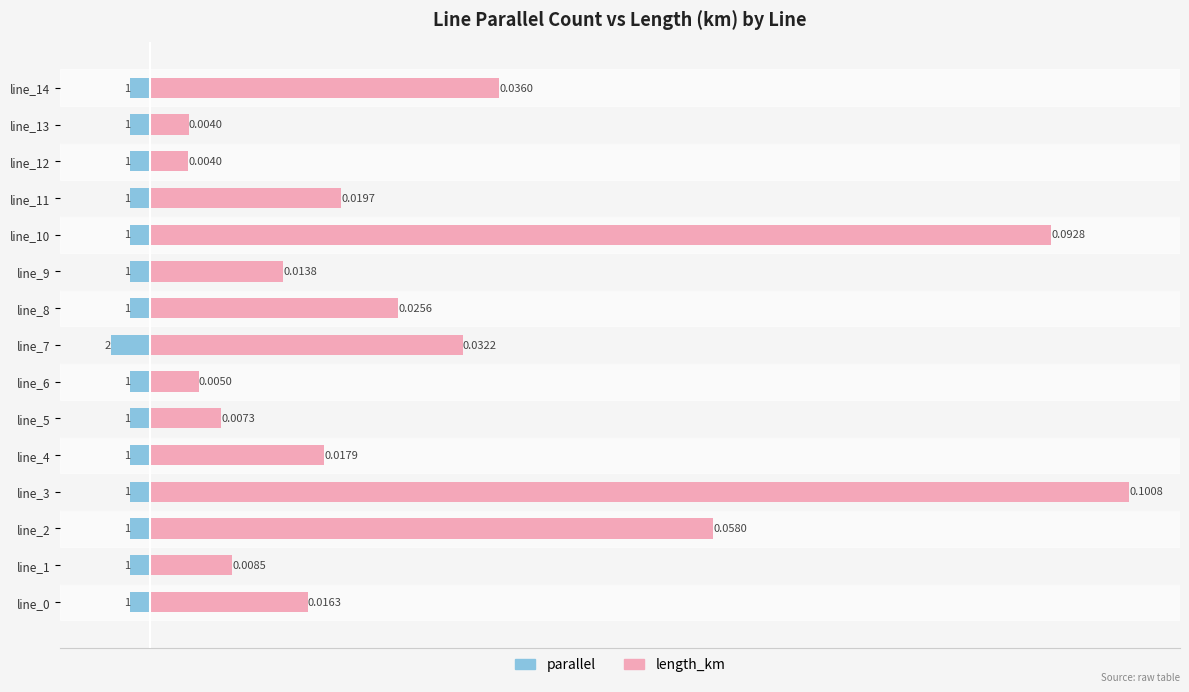

At which category is the sum across all series the highest?

line_7